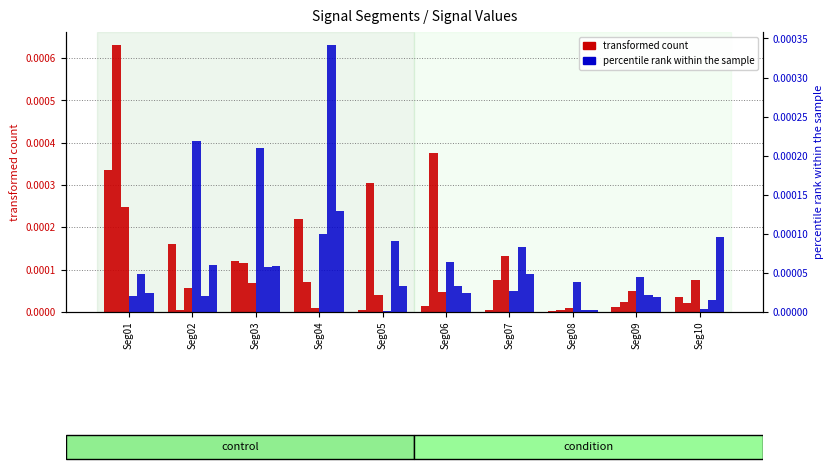

List the labels in order of Signal_Value_6 value, smallest first.

Seg08, Seg09, Seg01, Seg06, Seg05, Seg07, Seg03, Seg02, Seg10, Seg04